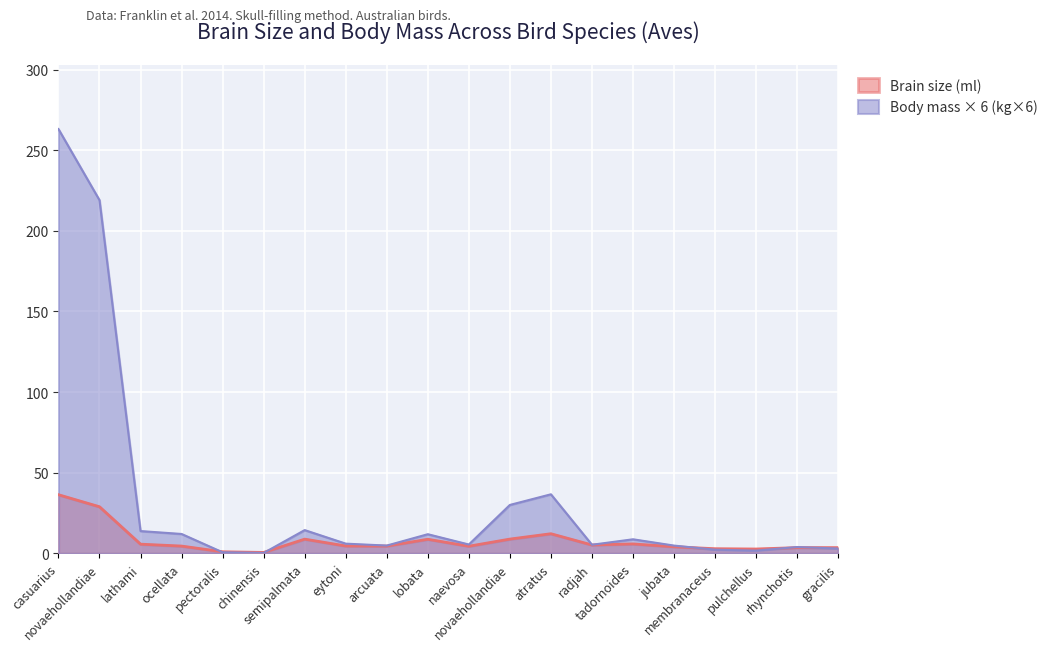

At which label is Body mass (kg) closest to 131?

novaehollandiae